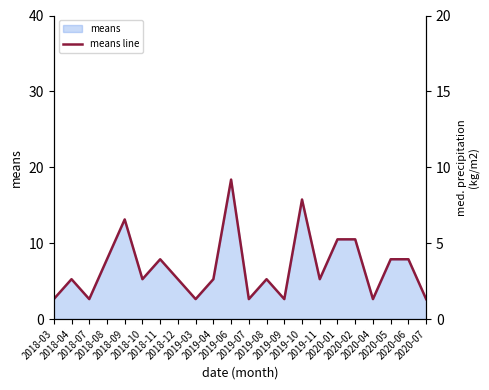

What is the difference between the second highest and minimum values?

13.1